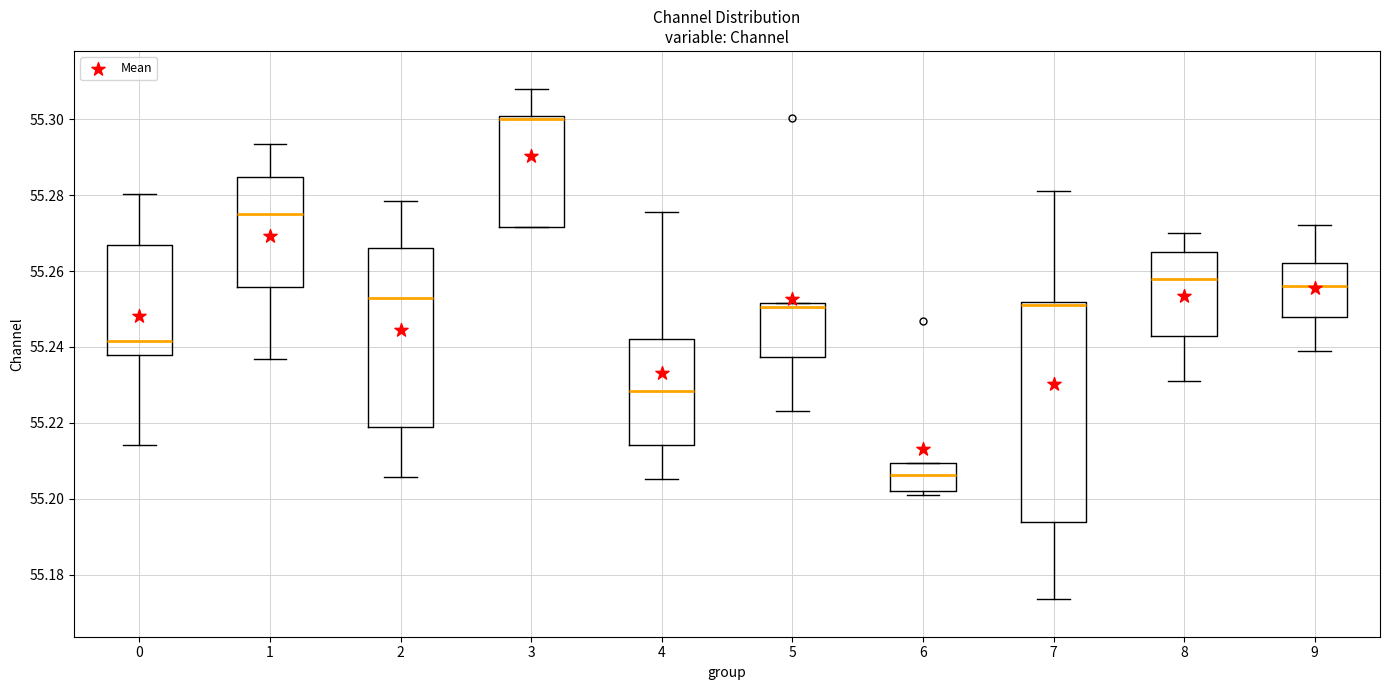

Which box's median line is the highest?

3